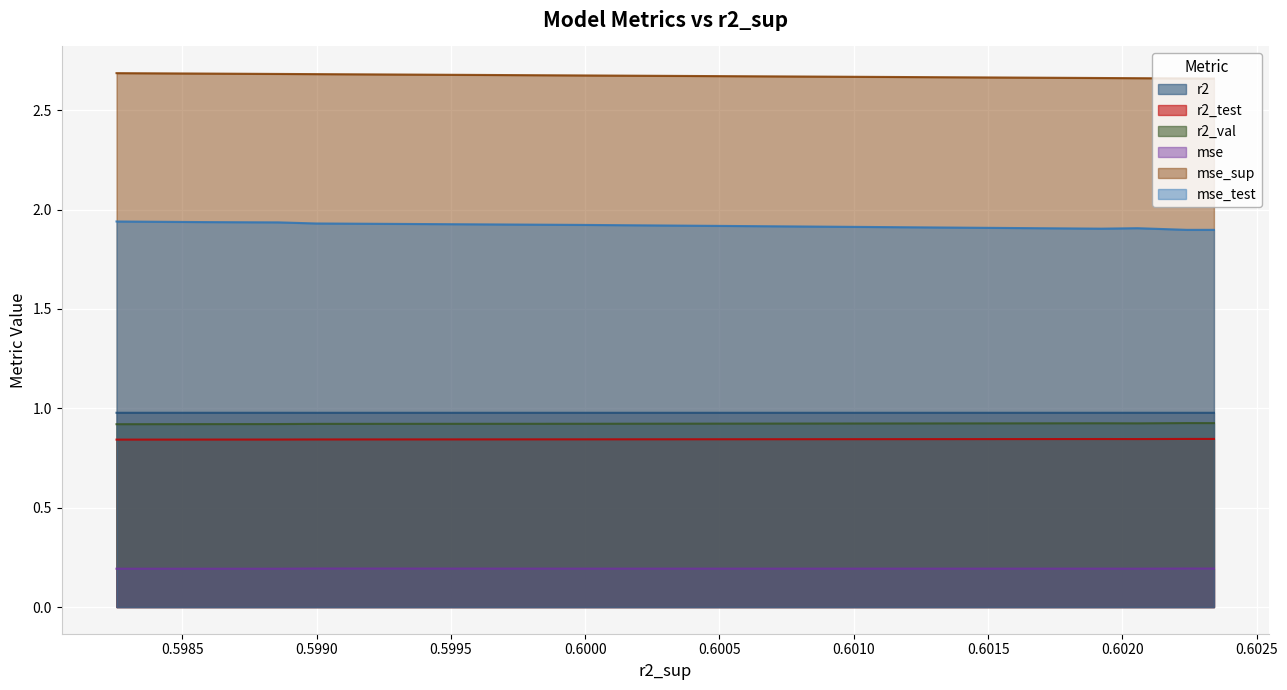

Which series has the largest total across all categories?

mse_sup